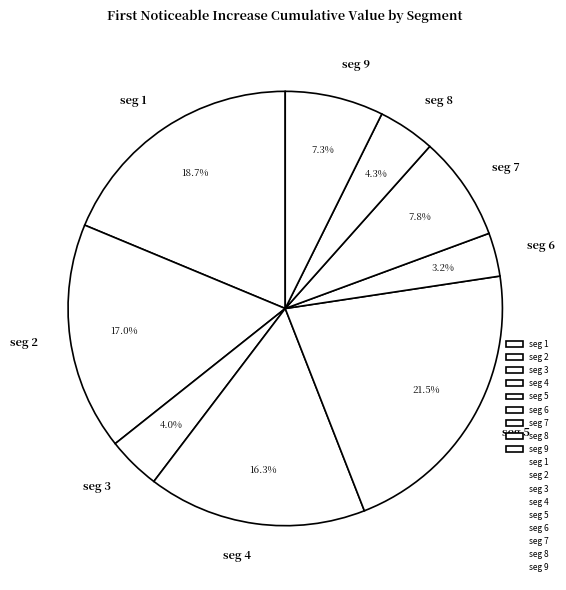

Does seg 4 represent more than half of the total?

No